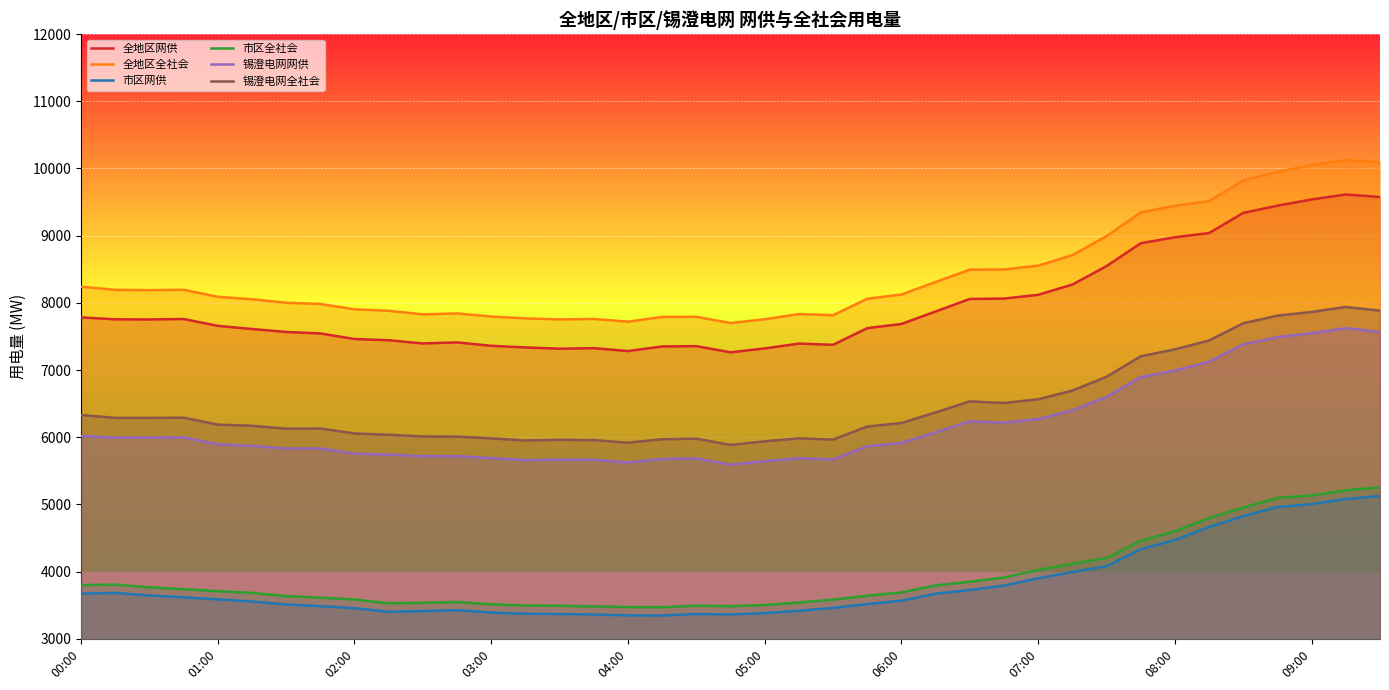

What is the maximum value for 全地区网供?

9613